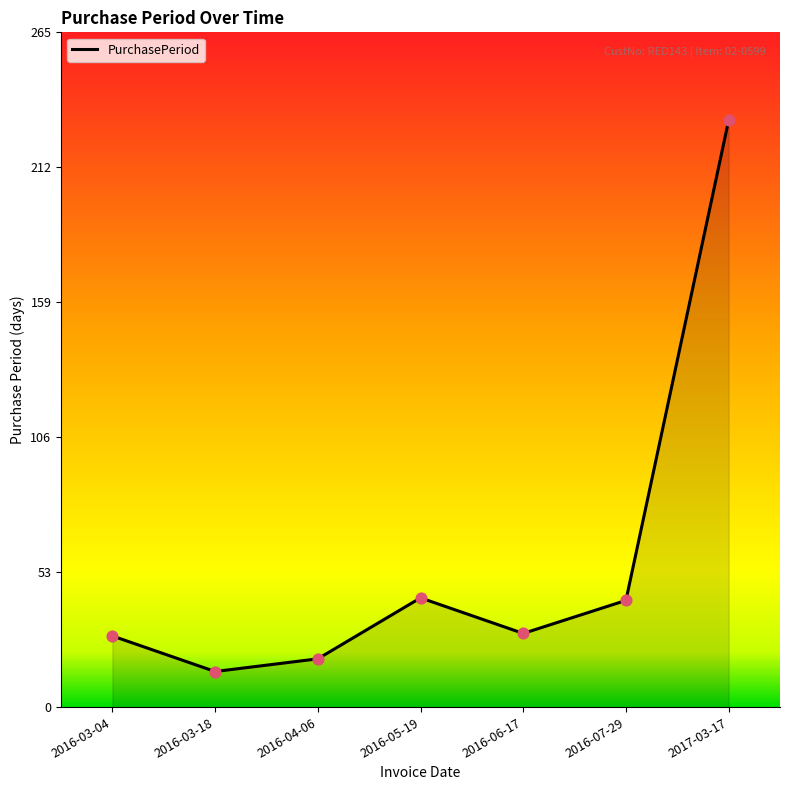

Approximately how many times larger is the value at 2016-06-17 compared to 2016-03-04?

1.0